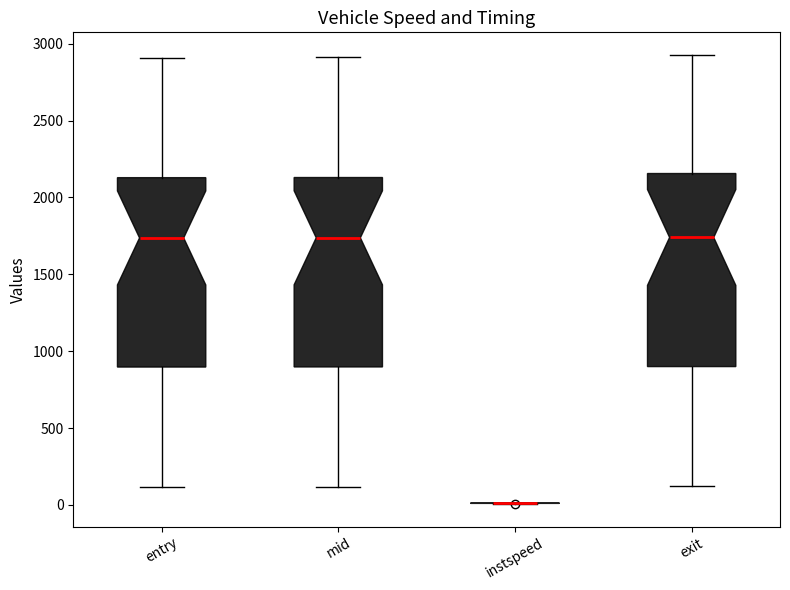

Reading left to right, read every box against the y-axis: the position of its median line, the range the box covers, and the ends of its whiskers. The values are not printed on the chart, so give them approximately, as read against the axis.

entry: median 1750, box 900 to 2150, whiskers 100 to 2900
mid: median 1750, box 900 to 2150, whiskers 100 to 2900
instspeed: box collapsed to a line at 0, whiskers 0 to 0
exit: median 1750, box 900 to 2150, whiskers 100 to 2950